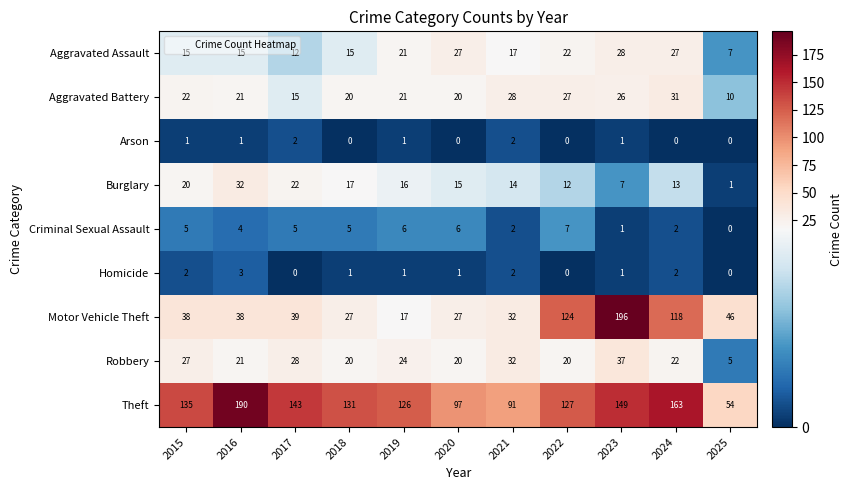

How many values in Arson are above zero?

6